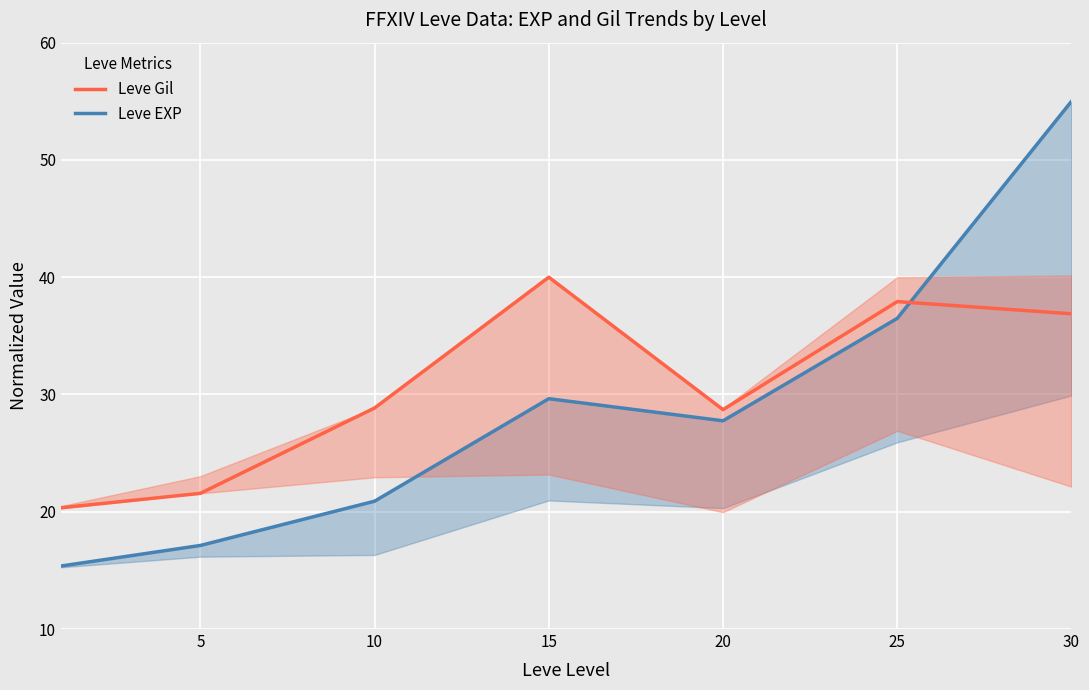

What is the maximum value shown in the chart?

55.0